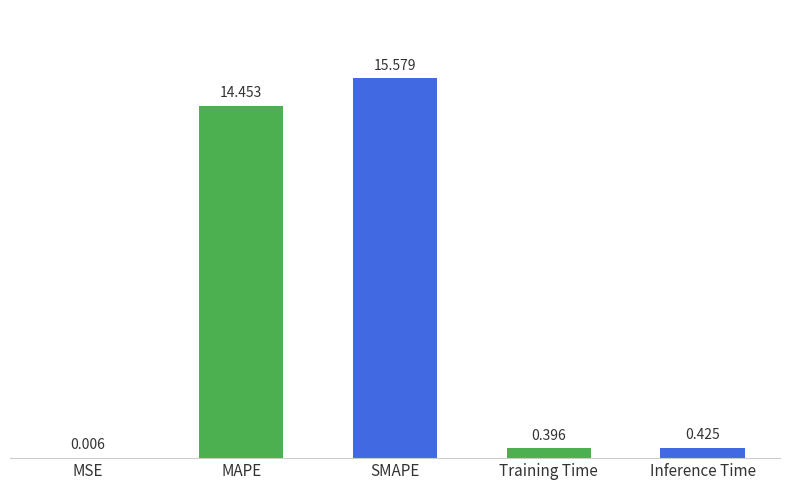

At which category does the chart reach its peak across all series?

SMAPE